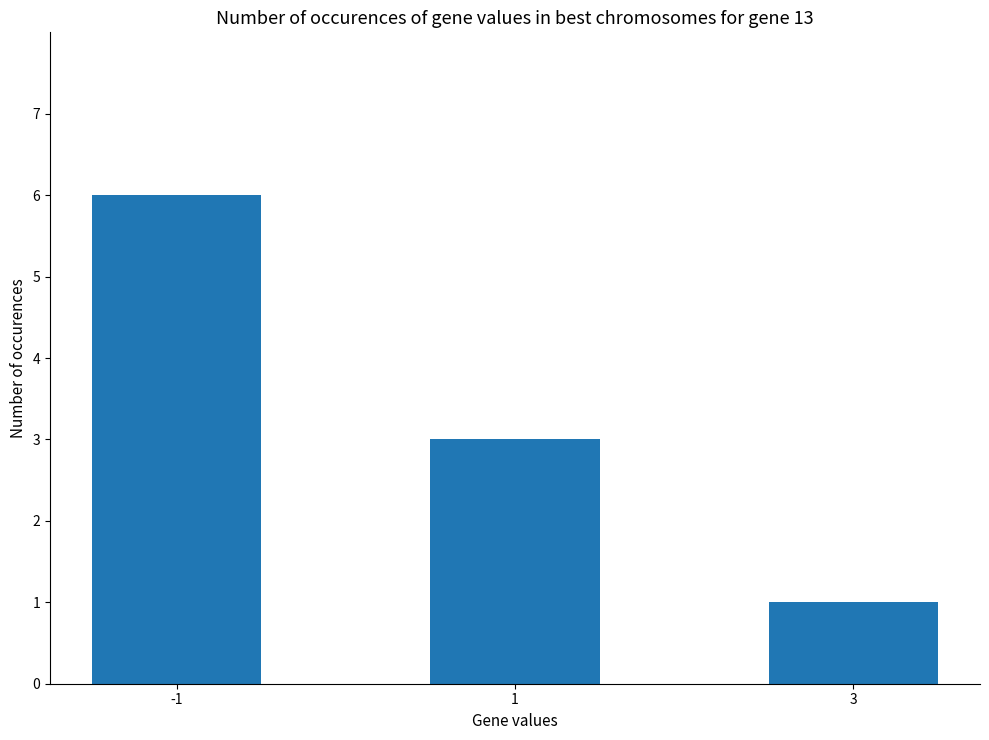

True or false: the data shows 3 at 1.

True